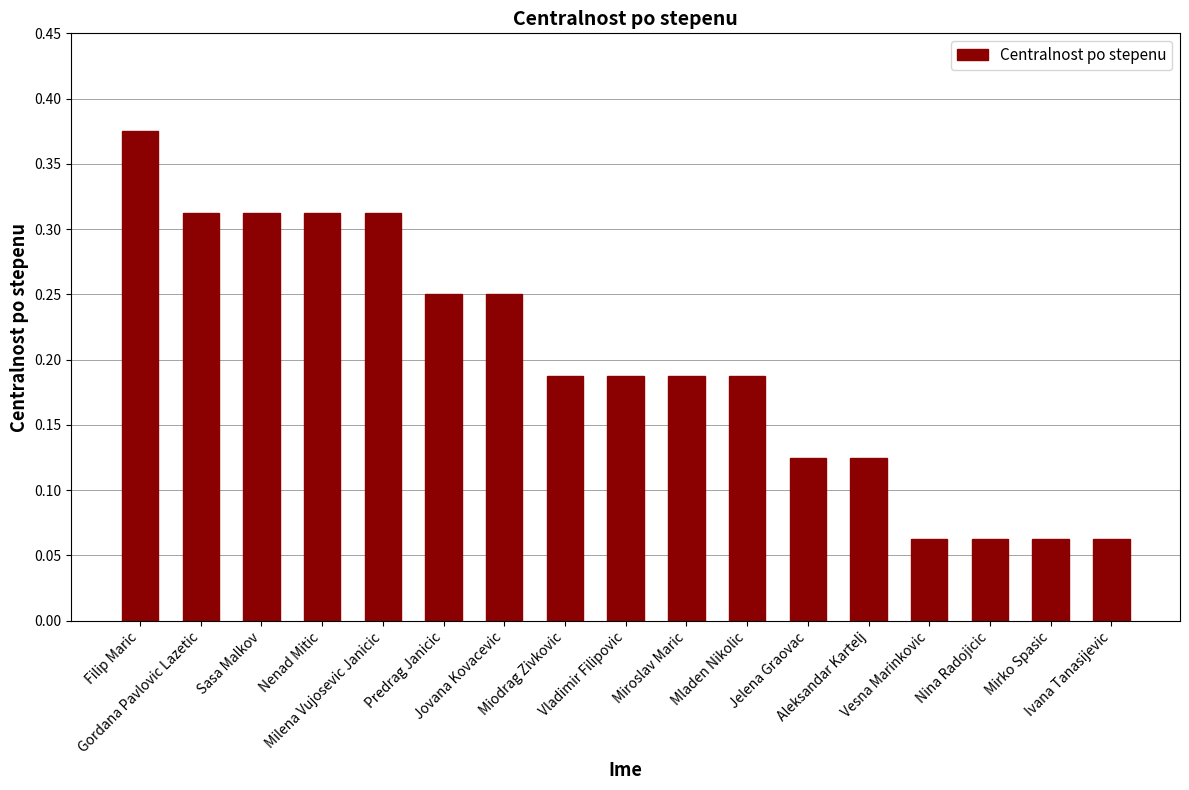

Is it true that the value at Ivana Tanasijevic is 0.0?

False